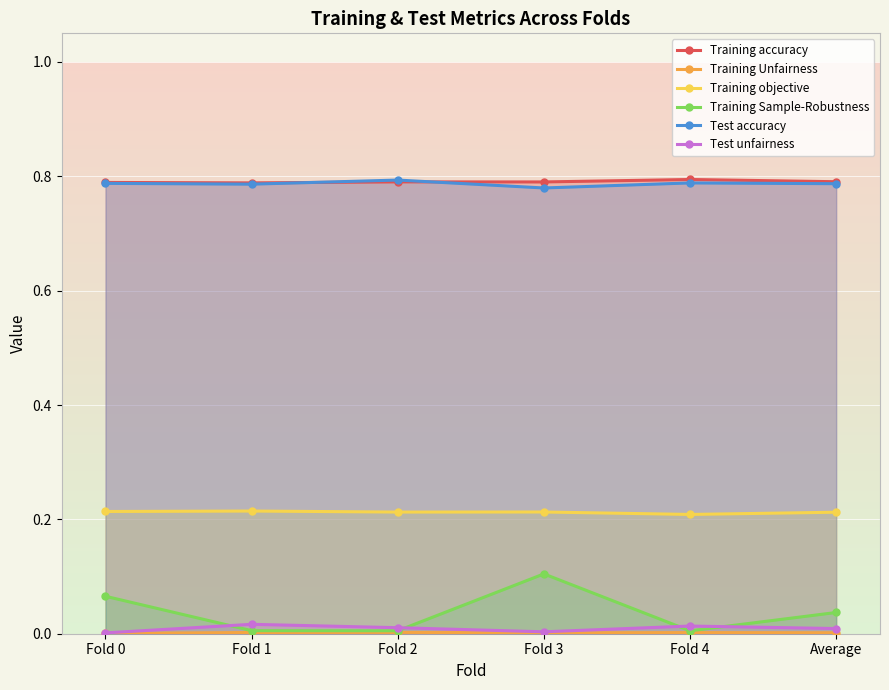

Which series has the largest total across all categories?

Training accuracy